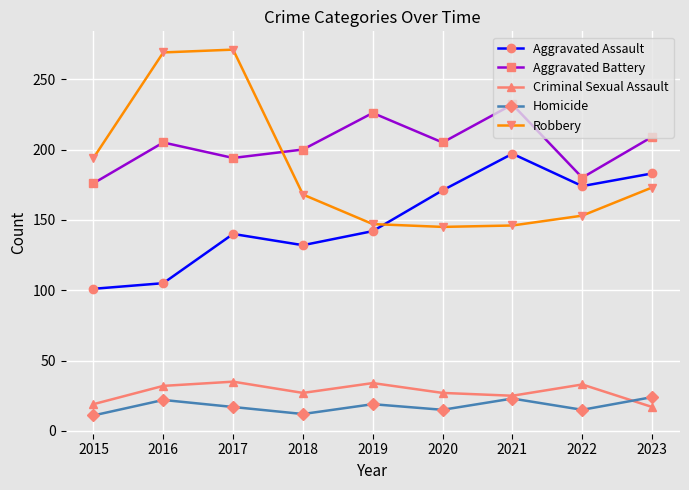

What is the minimum value for Aggravated Battery?

176